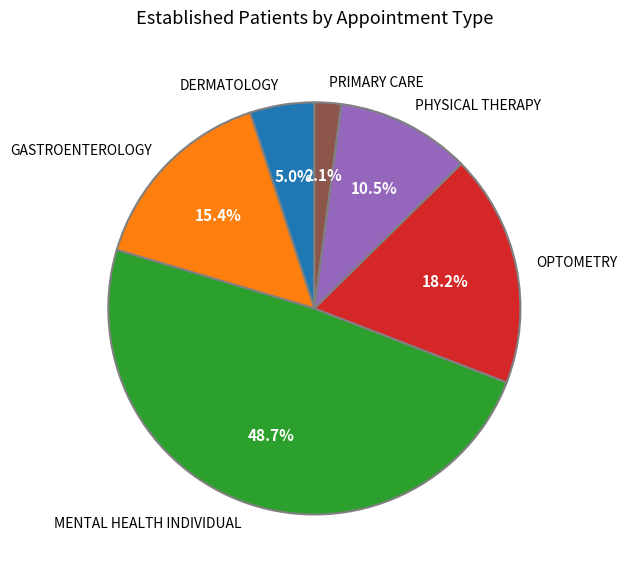

To the nearest percent, what percentage of the pie is GASTROENTEROLOGY?

15%